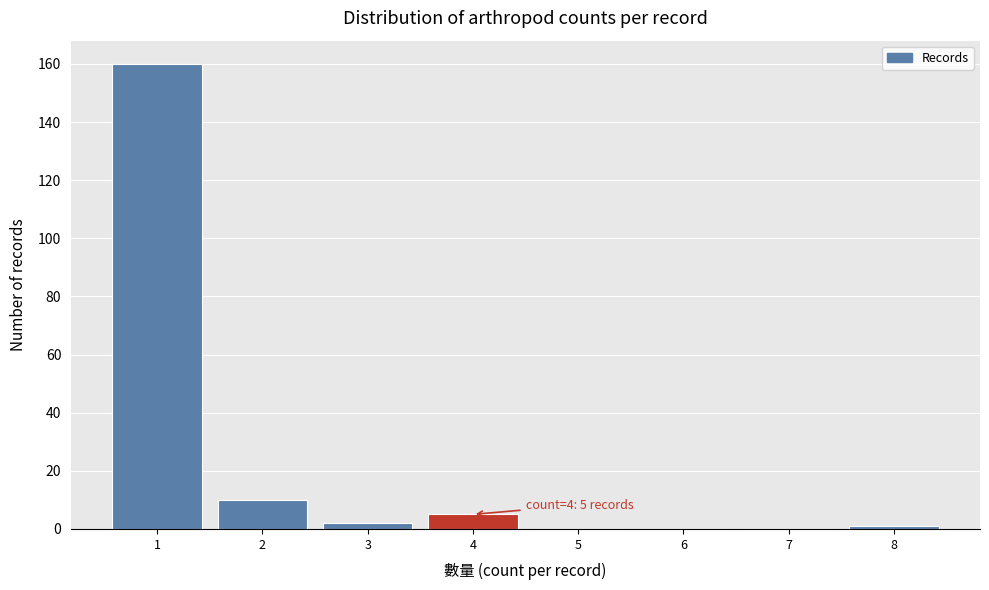

Which range on the x-axis has the tallest bar?

0.5 to 1.5